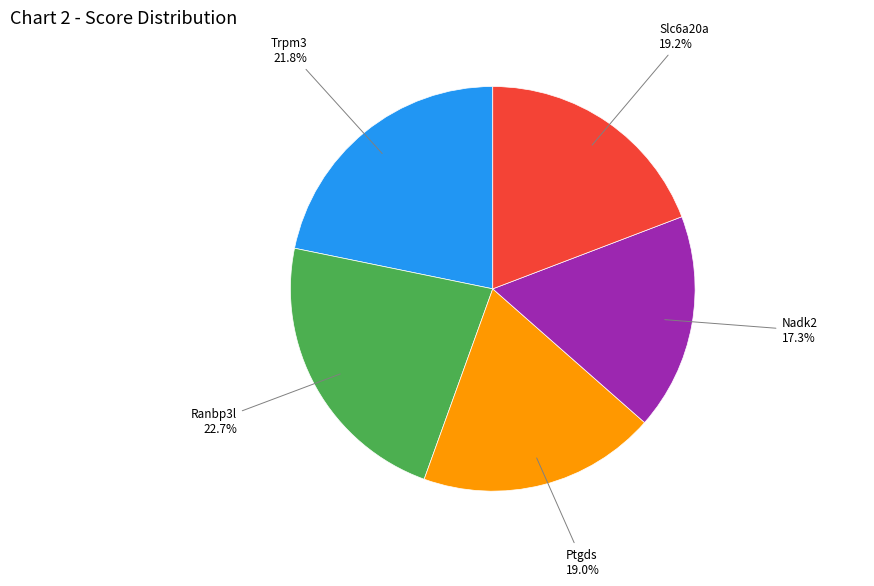

Is there a majority slice in this chart?

No